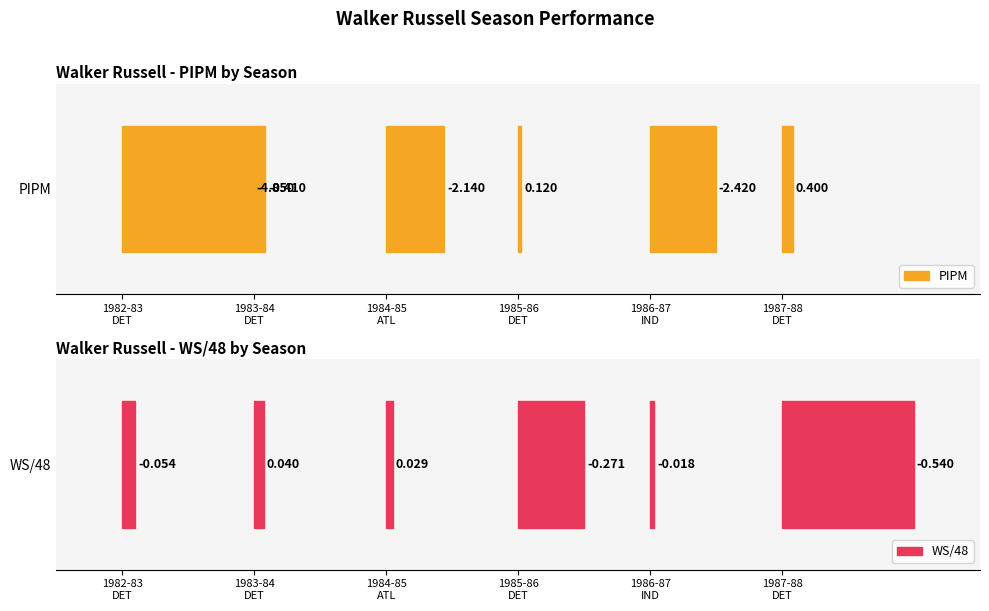

Reading left to right, what are all the values shown in this chart?

PIPM: -4.8	-0.4	-2.1	0.1	-2.4	0.4
WS/48: -0.1	0.0	0.0	-0.3	-0.0	-0.5